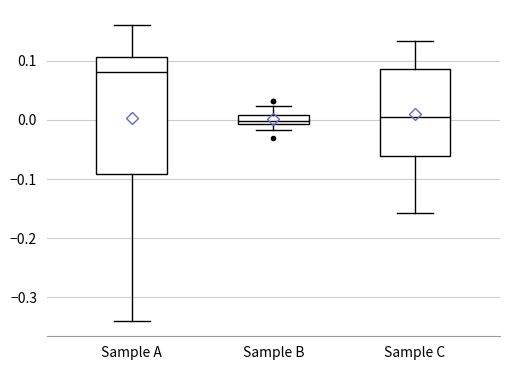

Where is the upper edge of the box for Sample A on the y-axis? The values are not printed on the chart, so give them approximately, as read against the axis.

0.11